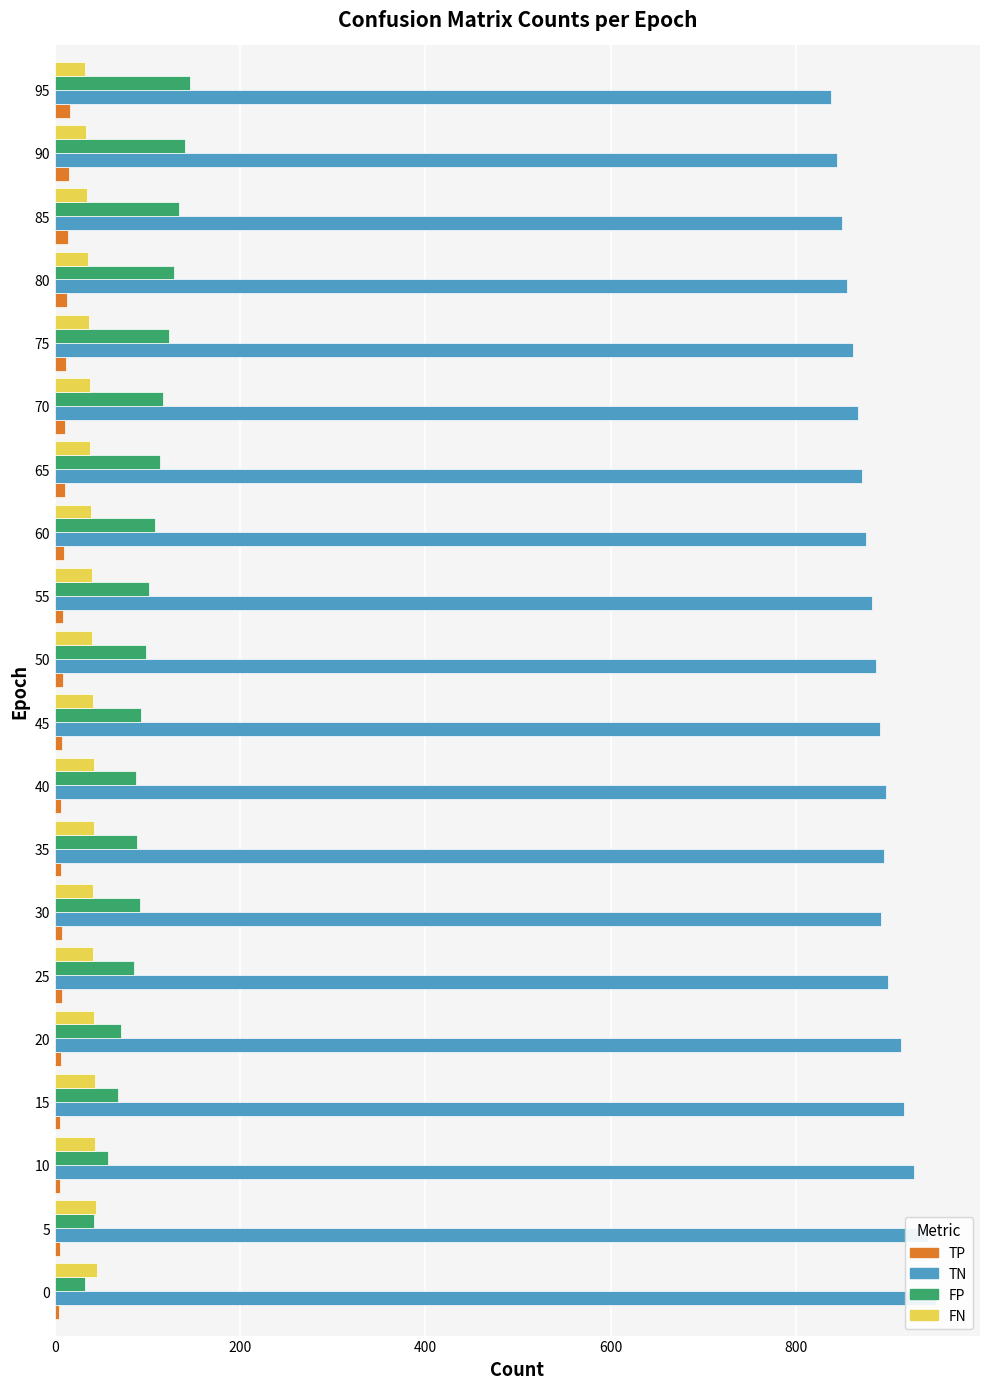

How many bars are there in each group?

4